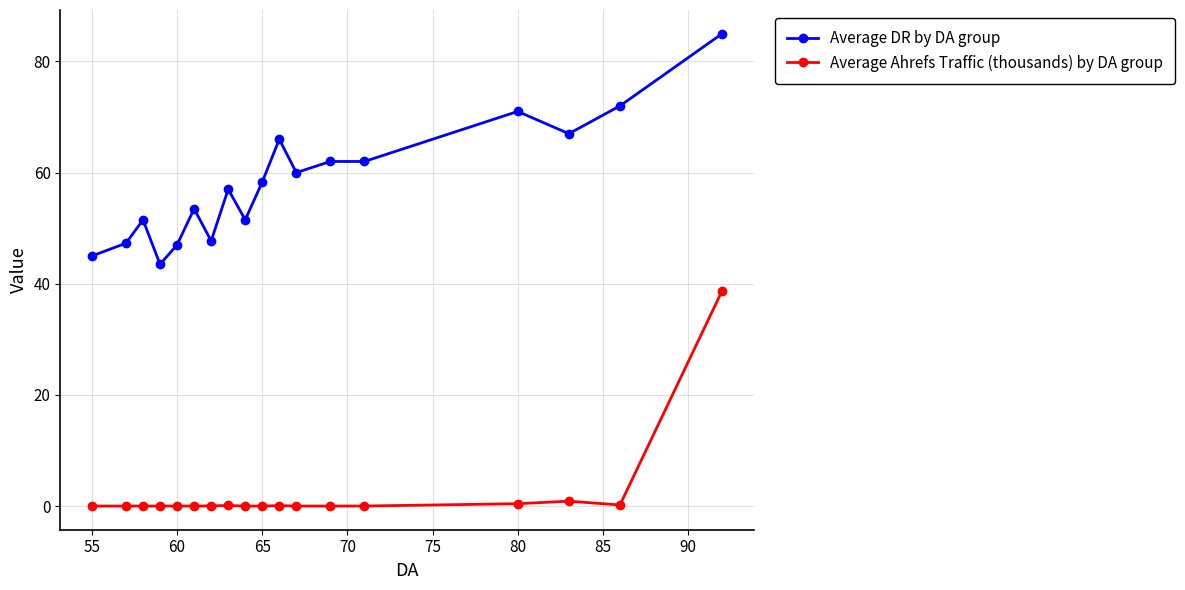

Which series has the largest total across all categories?

Average DR by DA group